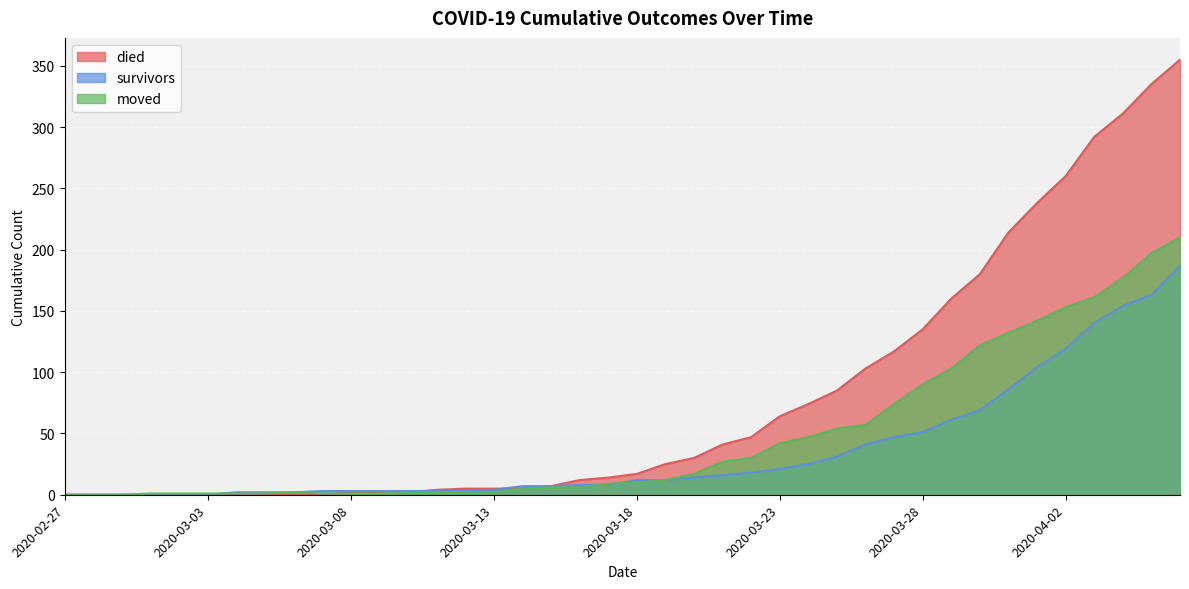

At which category does moved reach its first local peak?

2020-03-06